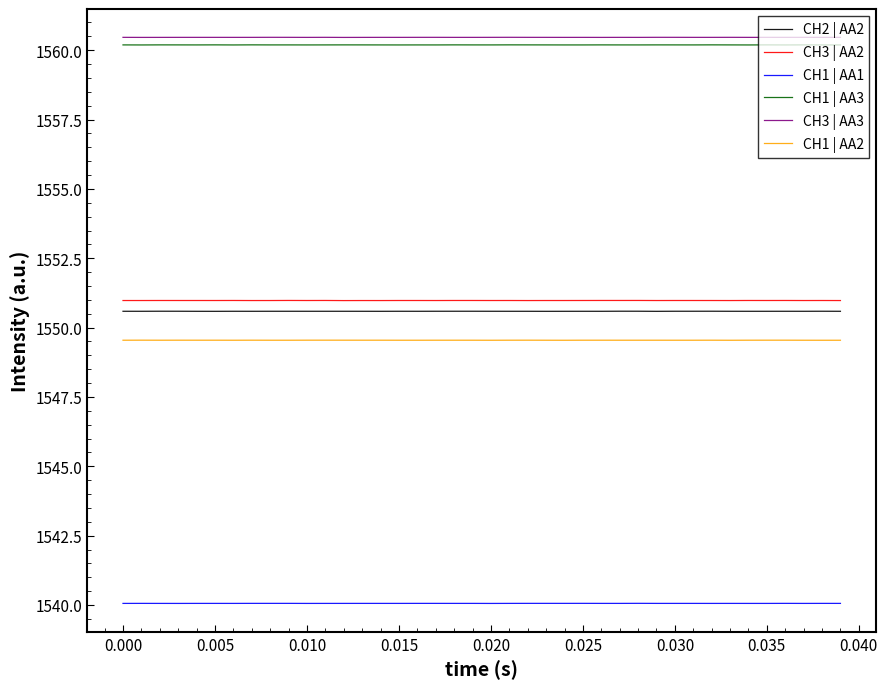

True or false: CH1 | AA2 and CH2 | AA2 cross at least once.

False